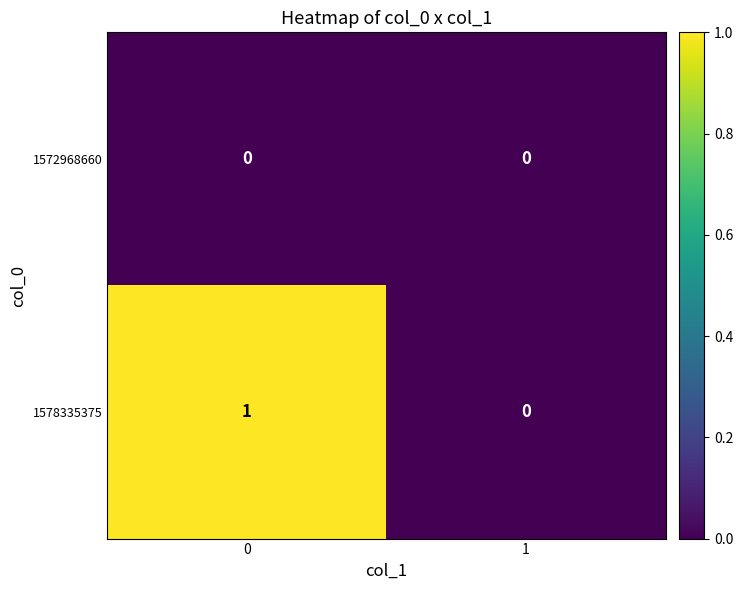

At 0, list the series in order from smallest to largest.

1572968660, 1578335375